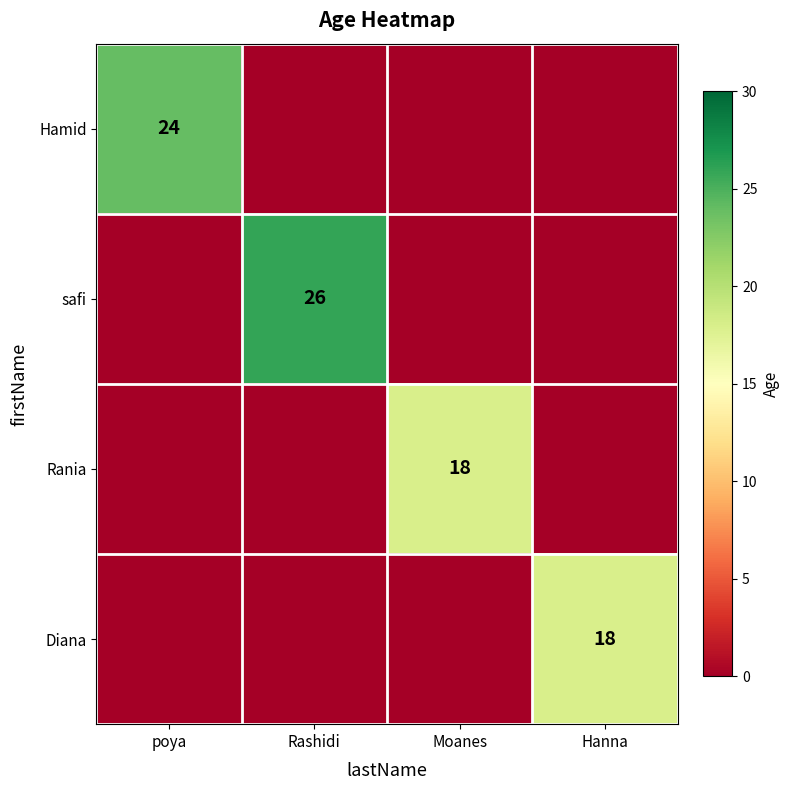

The safi series shows 6 at Rashidi. True or false?

False